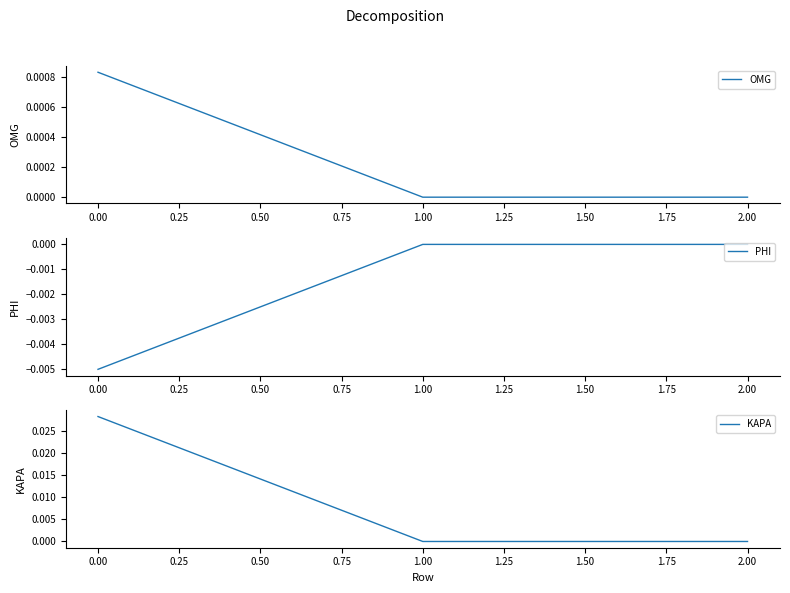

What are all the series names shown in the legend?

OMG, PHI, KAPA